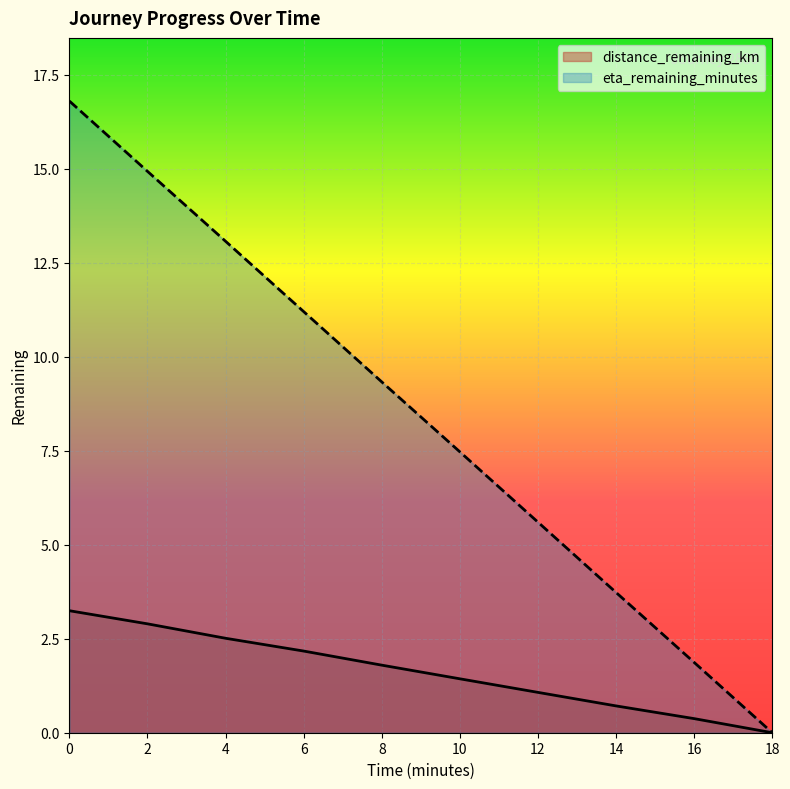

What is the sum of all distance_remaining_km values?

16.2